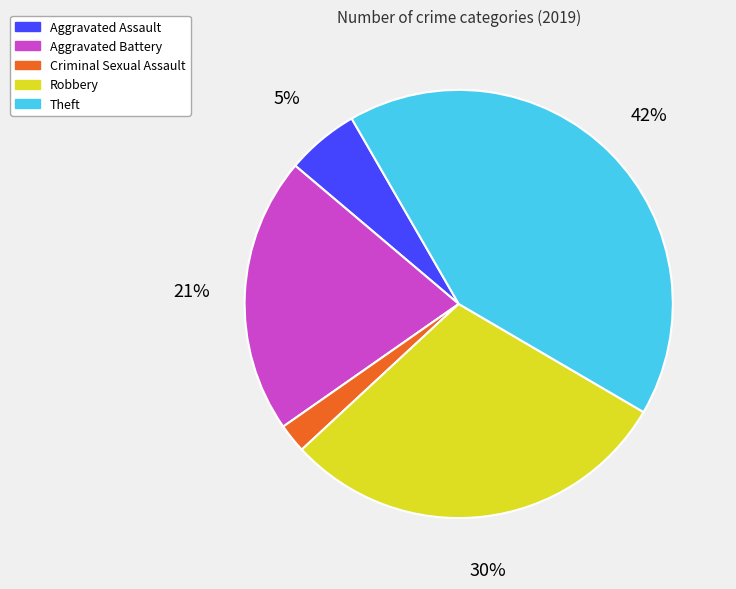

Is there any slice that represents more than half of the pie?

No